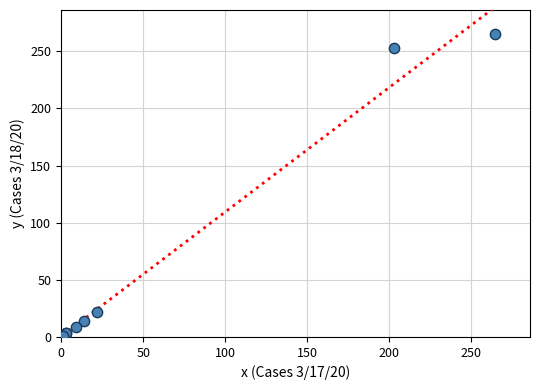

What Y value in the scatter plot is closest to 133?

22